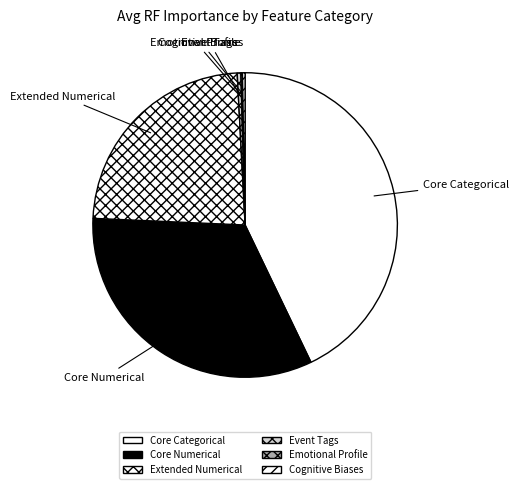

Combined, do Cognitive Biases and Core Categorical account for over 50%?

No